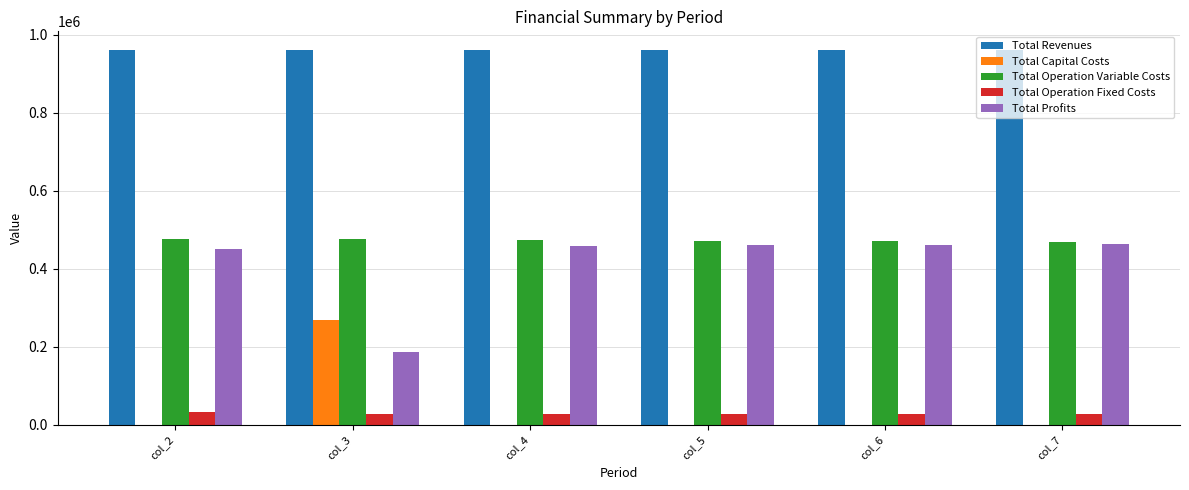

What is the greatest value displayed?

960480.8